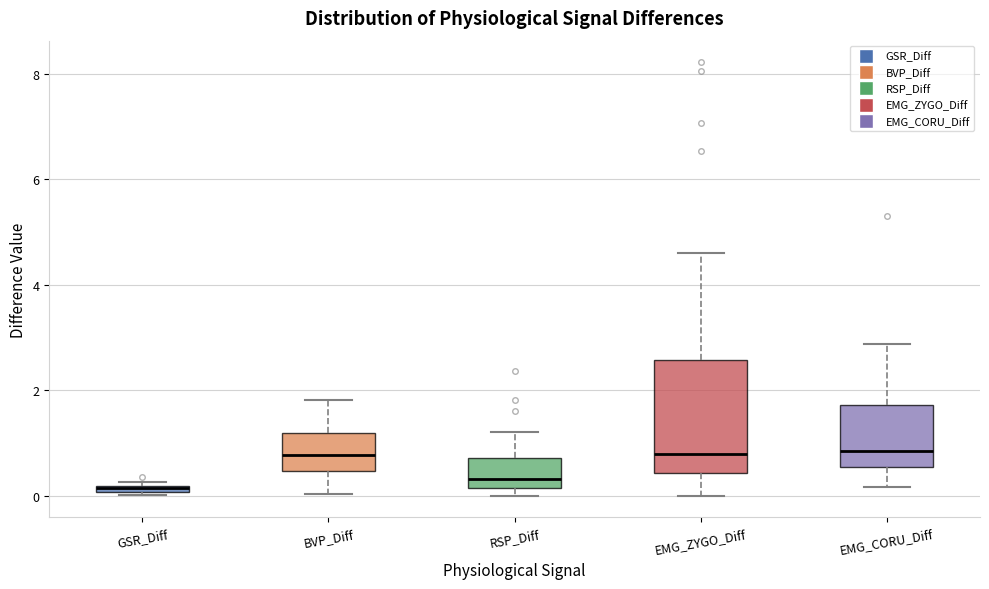

Where does the upper whisker of the box for EMG_CORU_Diff end on the y-axis? The values are not printed on the chart, so give them approximately, as read against the axis.

2.8